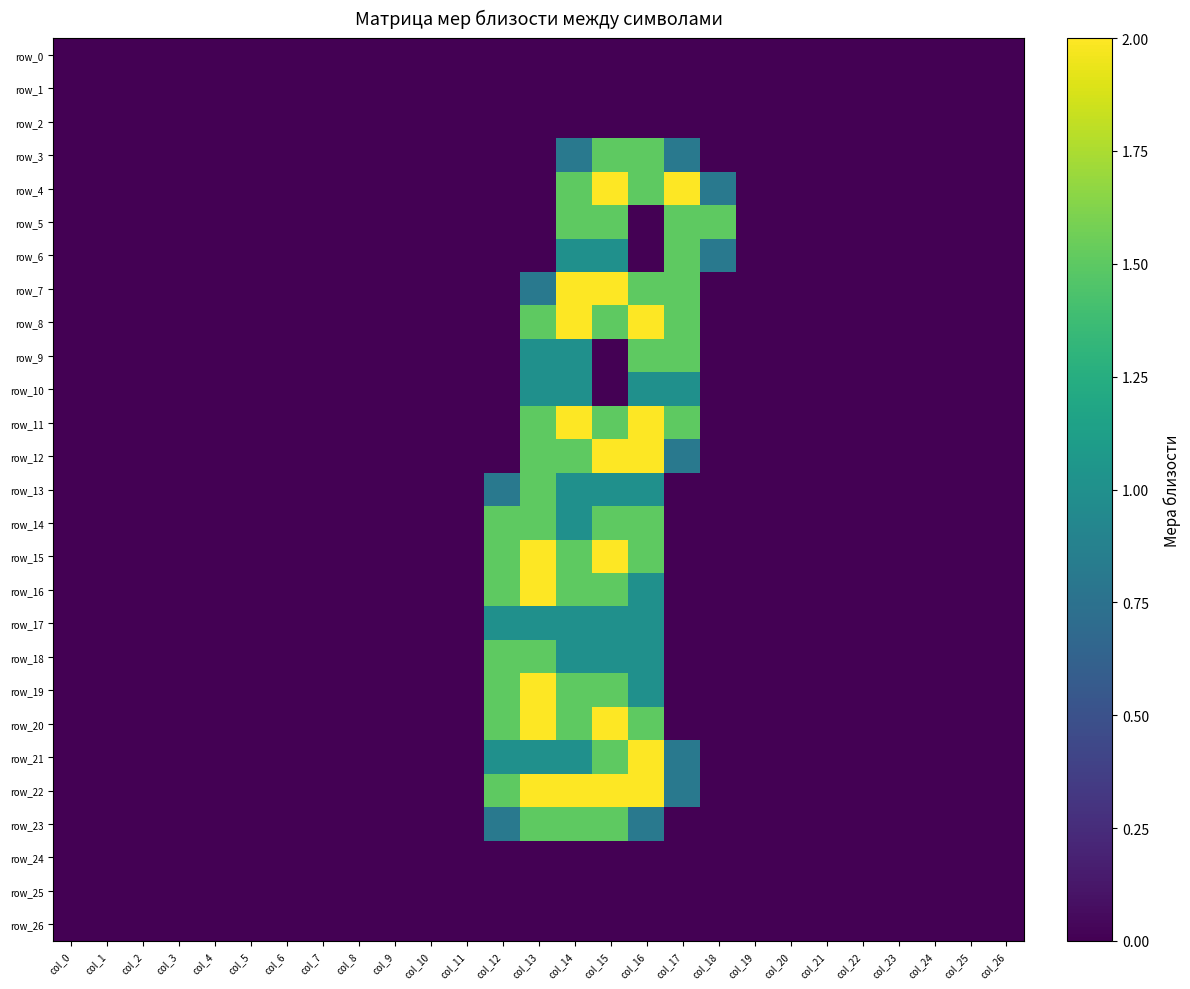

What is the average value of the row_10 series?

0.1